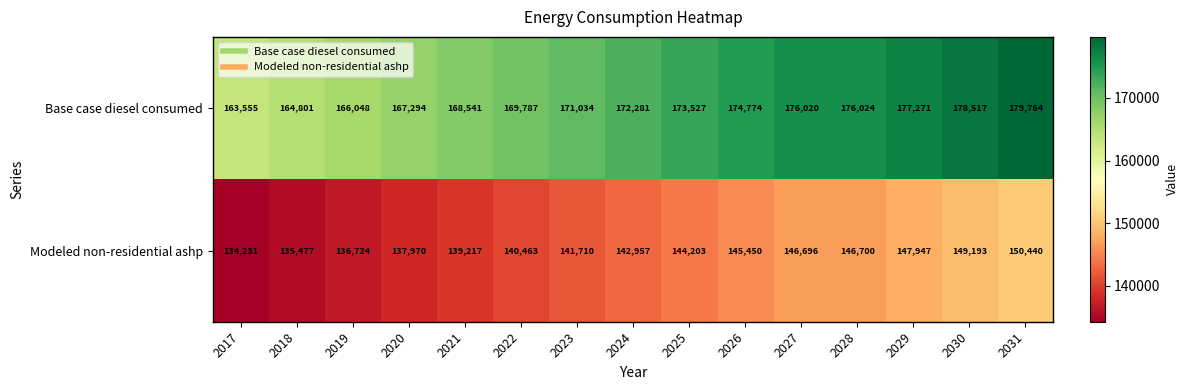

Where is Modeled non-residential ashp nearest to the value 142335?

2024